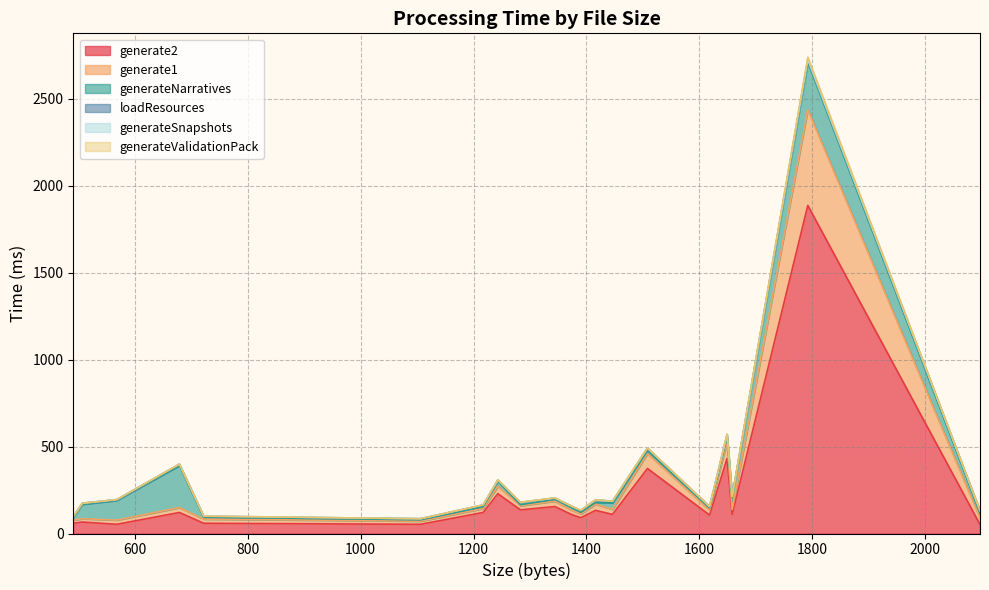

What is the difference between the generateValidationPack values at 1416 and 1618?

39